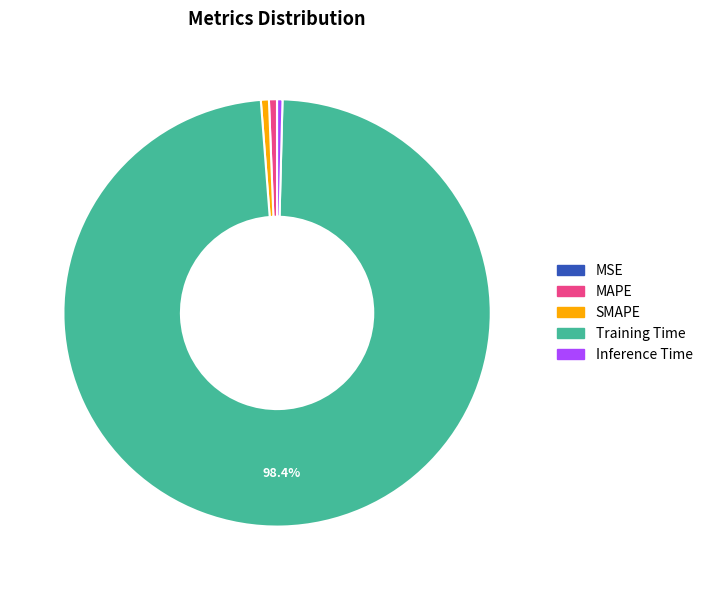

Which slice is the largest?

Training Time